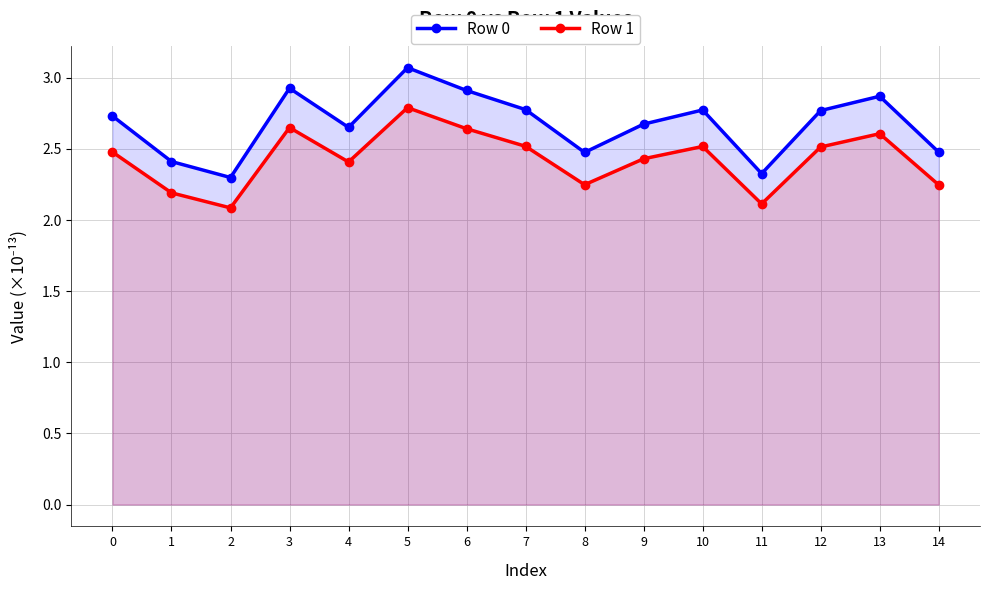

What is the maximum value shown in the chart?

3.1